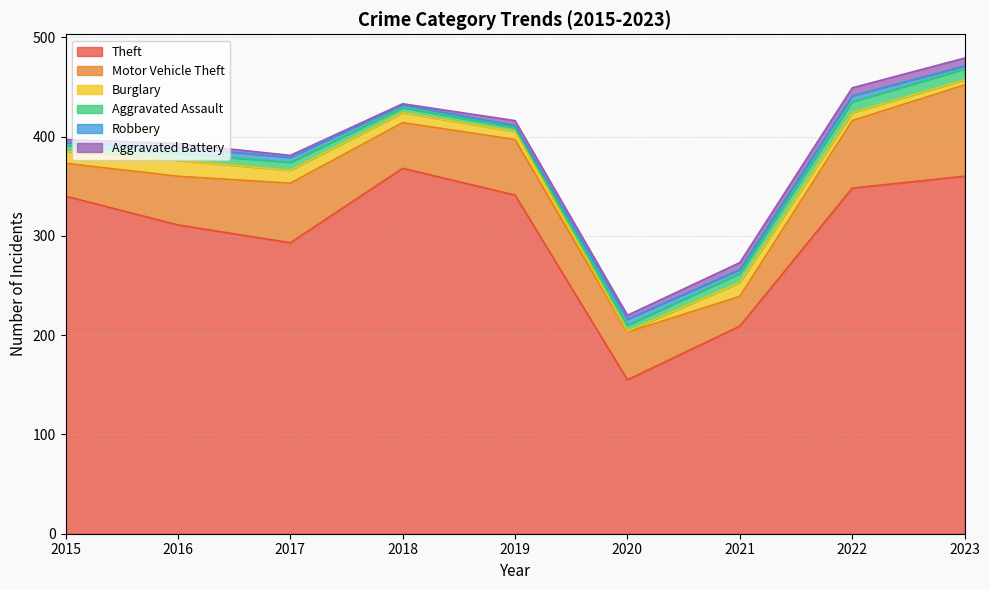

Reading right to left, transcribe all the data shown in this chart.

Theft: 360	348	209	155	341	368	293	311	340
Motor Vehicle Theft: 92	68	30	48	56	46	60	49	33
Burglary: 5	8	14	1	8	10	13	16	12
Aggravated Assault: 11	11	9	6	4	5	8	7	6
Robbery: 3	6	4	6	2	3	5	6	3
Aggravated Battery: 8	8	7	4	5	1	2	4	3